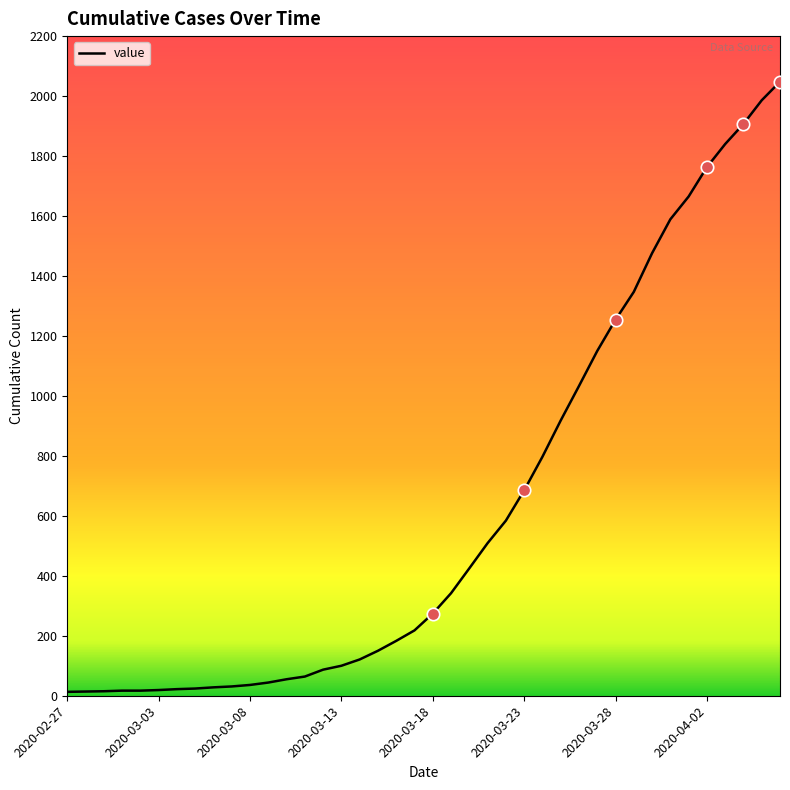

What is the maximum value shown in the chart?

2048